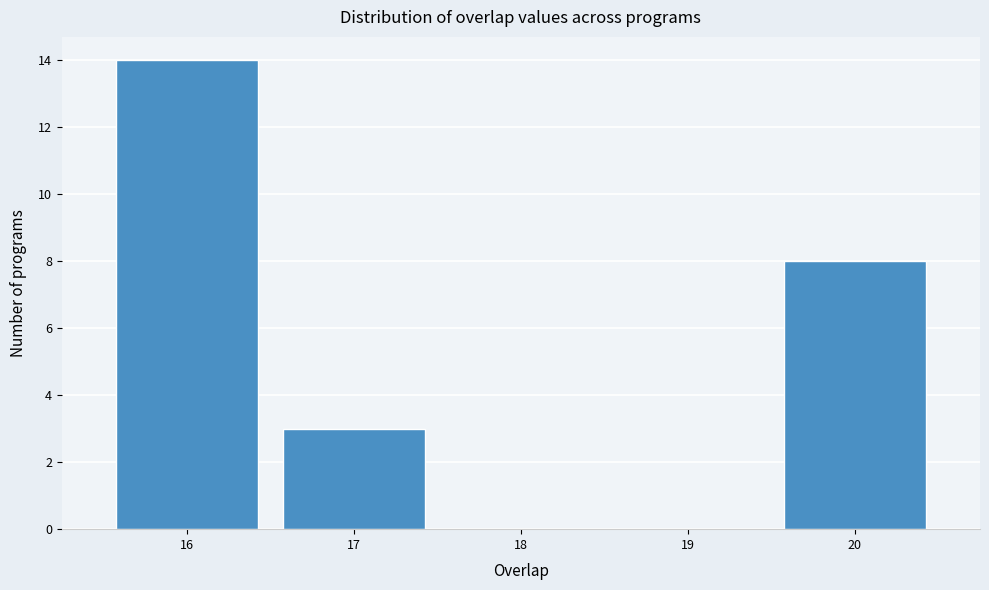

Reading left to right, transcribe this chart: for each bar, give the range it covers on the x-axis and its height. The values are not printed on the chart, so give them approximately, as read against the axis.

15.5 to 16.5: 14
16.5 to 17.5: 3
17.5 to 18.5: 0
18.5 to 19.5: 0
19.5 to 20.5: 8